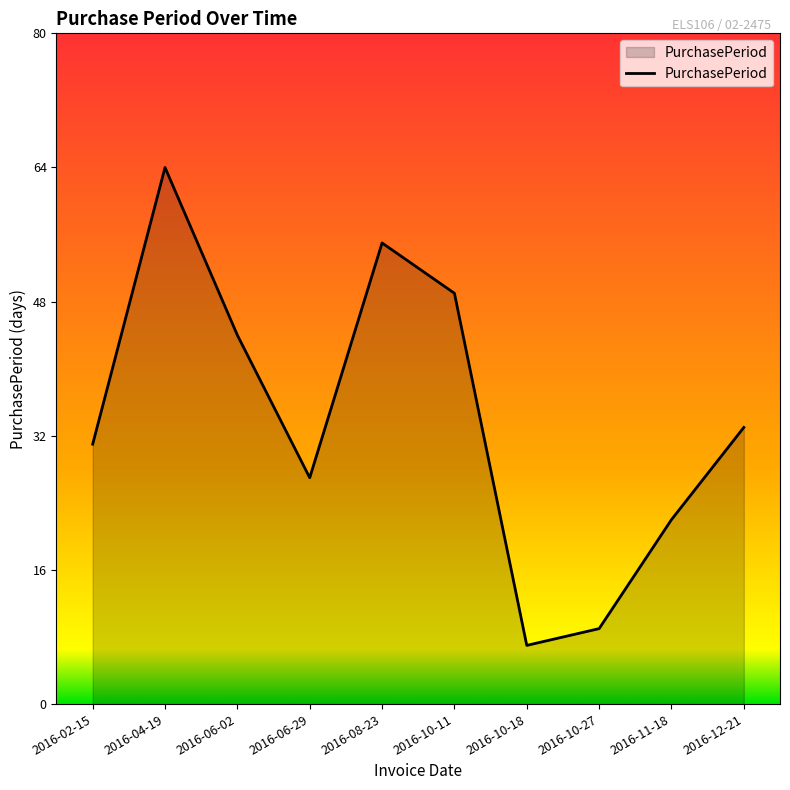

Reading left to right, extract all data points from this chart.

2016-02-15=31	2016-04-19=64	2016-06-02=44	2016-06-29=27	2016-08-23=55	2016-10-11=49	2016-10-18=7	2016-10-27=9	2016-11-18=22	2016-12-21=33